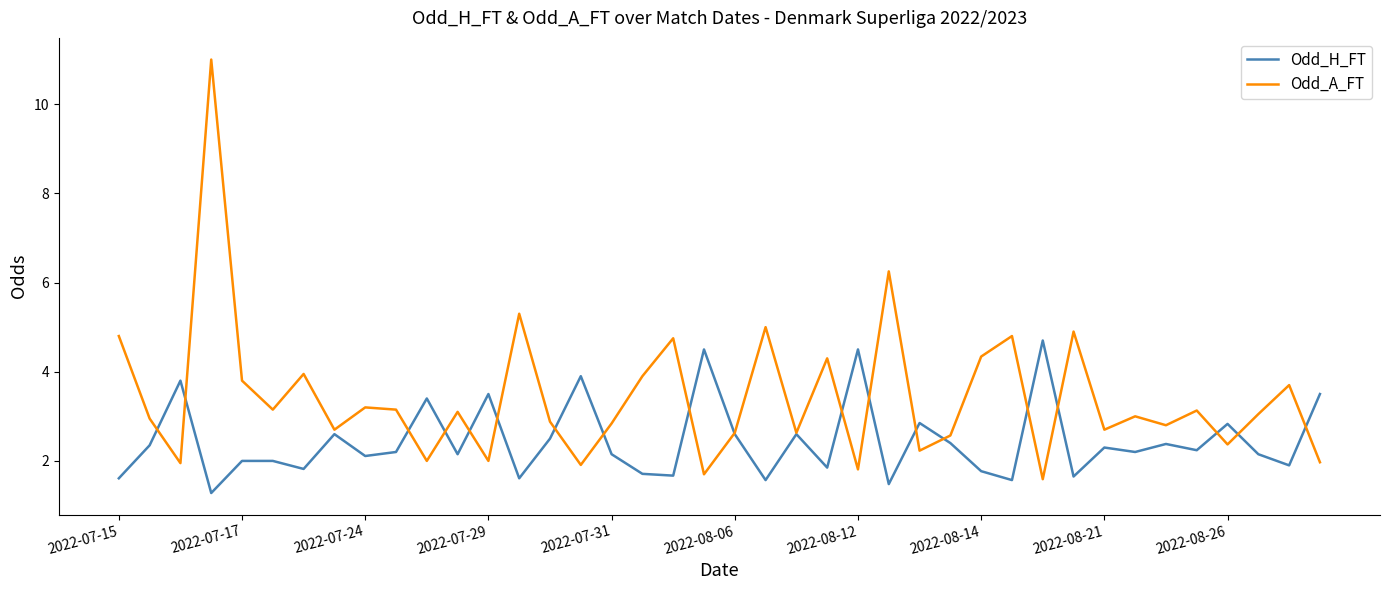

What is the sum of all Odd_A_FT values?

136.8